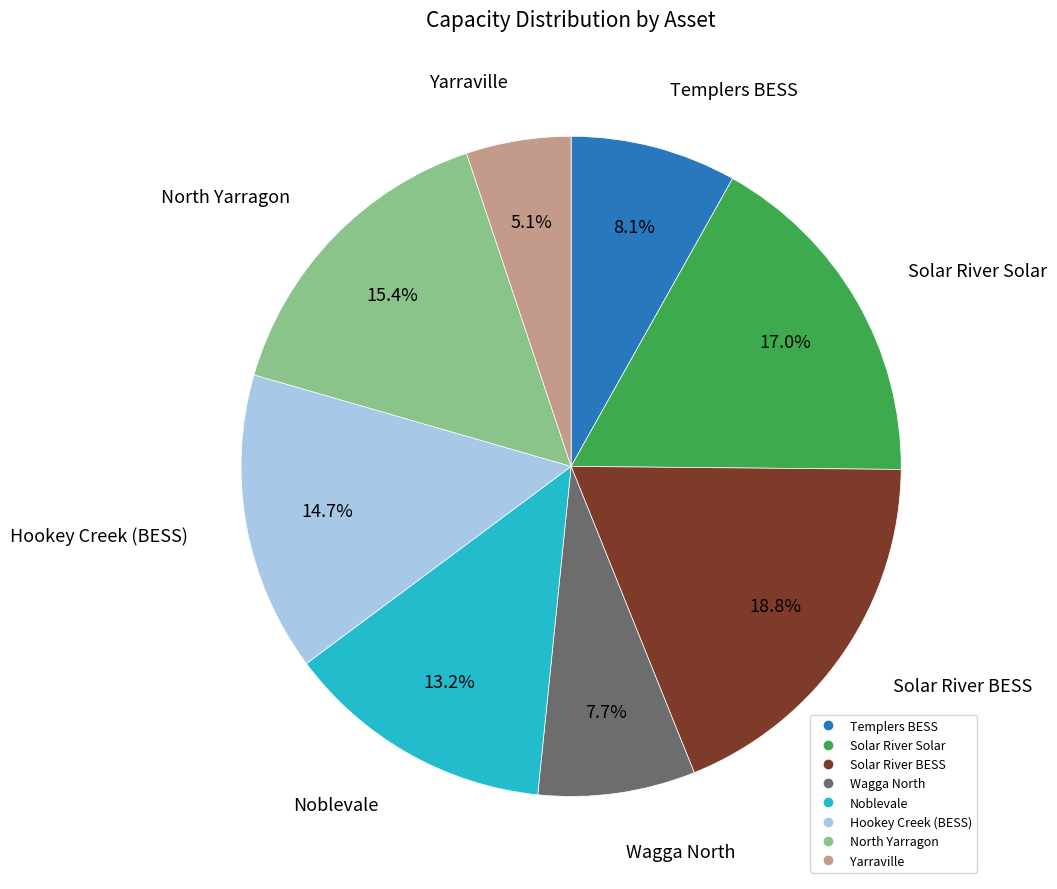

Which has a higher value, Solar River Solar or North Yarragon?

Solar River Solar